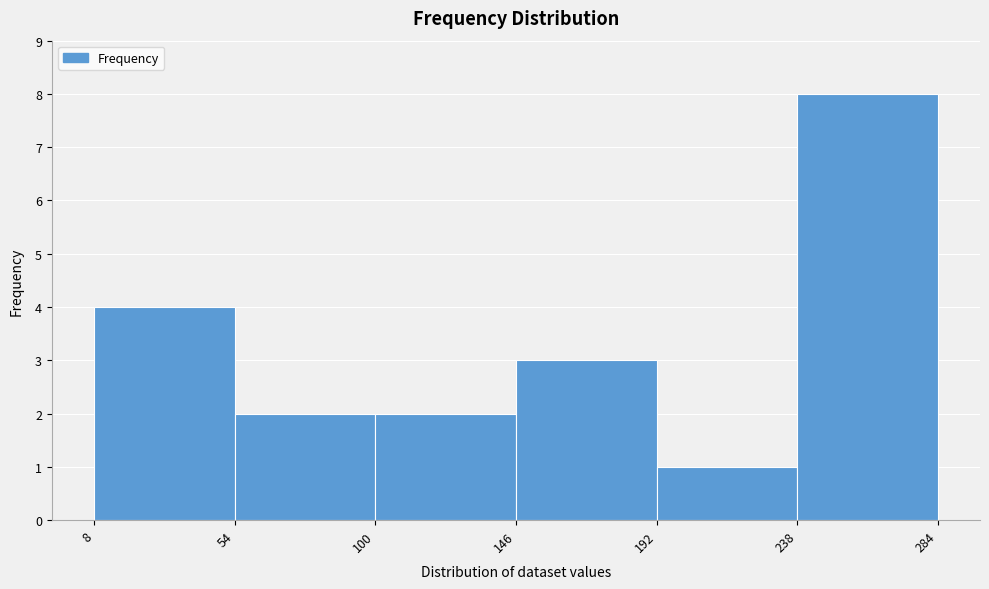

Reading left to right, list every bar in this chart as the range it spans on the x-axis followed by its height. The values are not printed on the chart, so give them approximately, as read against the axis.

8 to 54: 4
54 to 100: 2
100 to 146: 2
146 to 192: 3
192 to 238: 1
238 to 284: 8